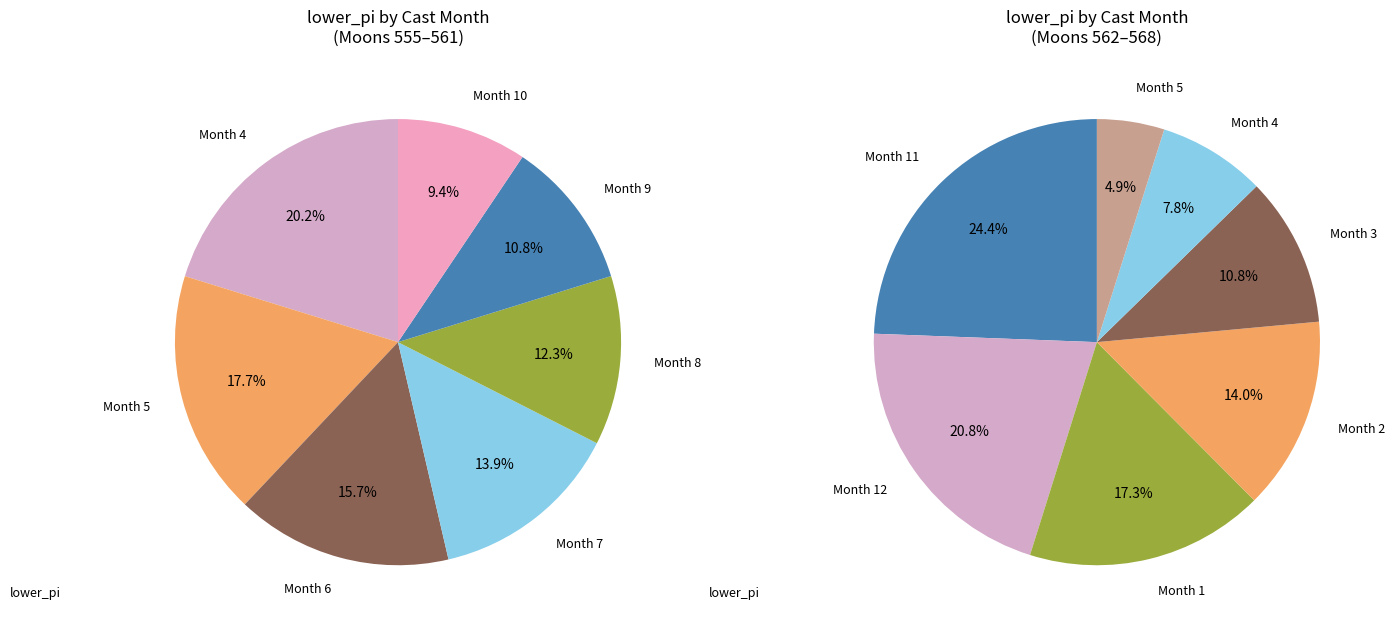

What is the largest slice in the pie chart?

4